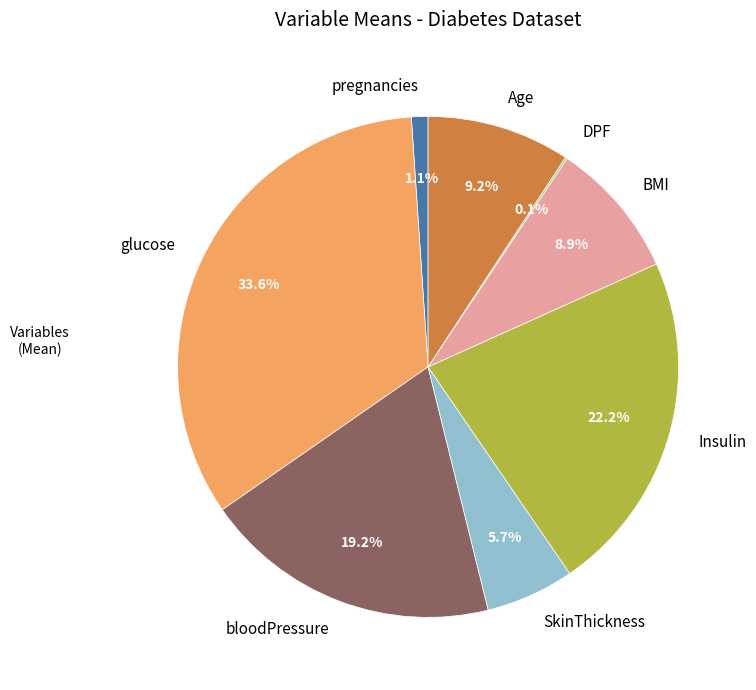

What portion of the pie excludes Insulin?

77.8%